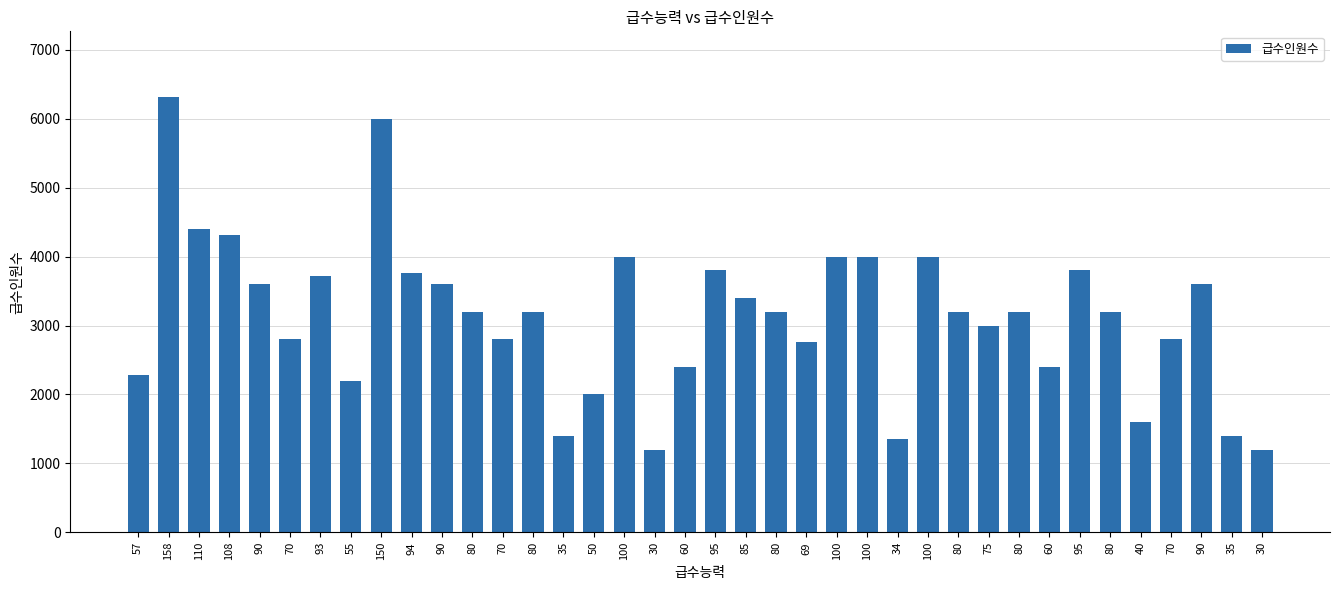

What is the smallest value displayed?

1200